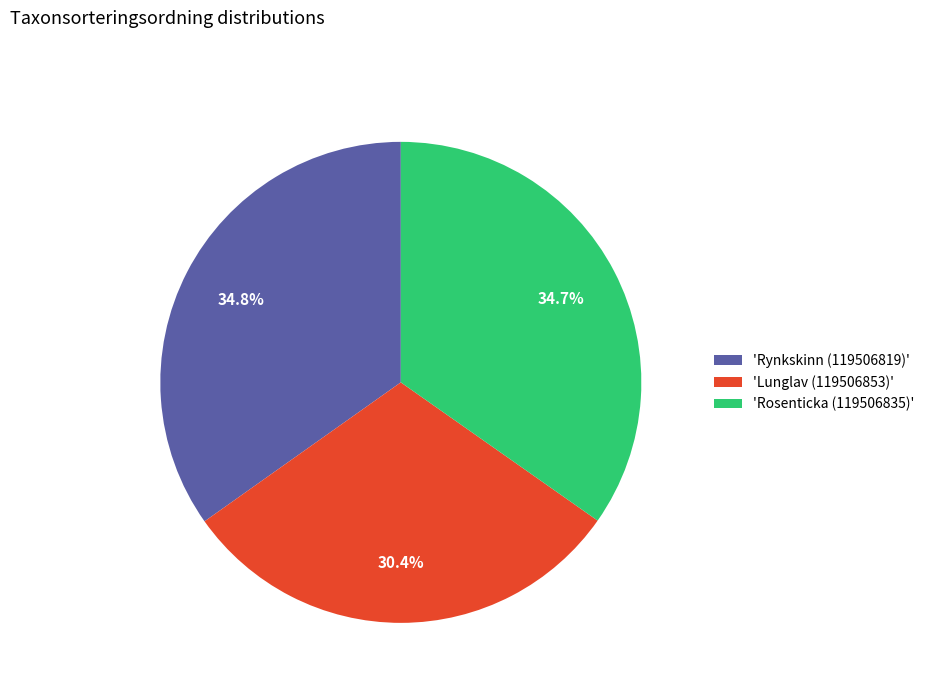

What is the ratio of the value at 'Rynkskinn (119506819)' to the value at 'Lunglav (119506853)'?

1.1